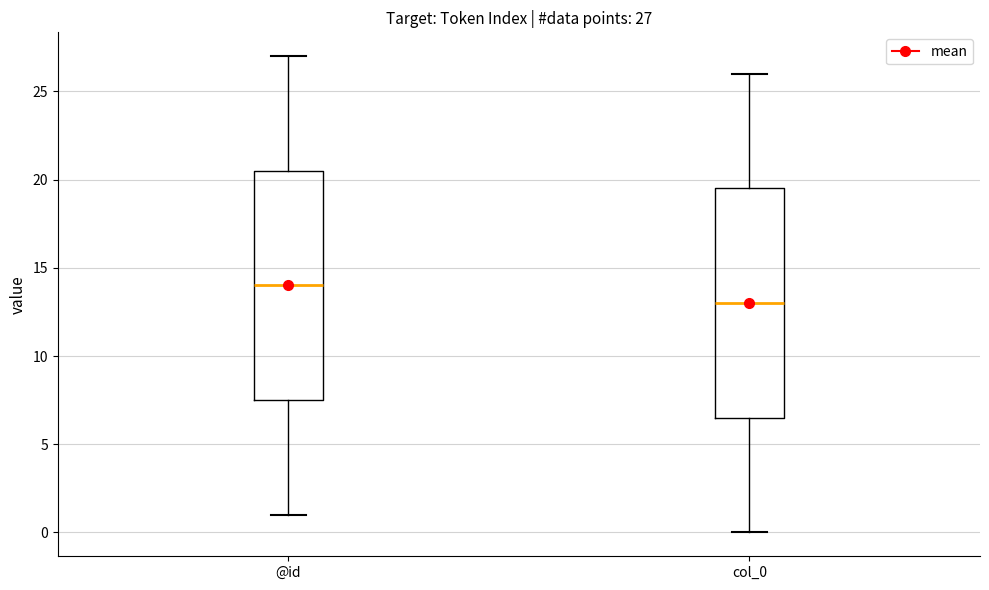

Which box's median line is the lowest?

col_0